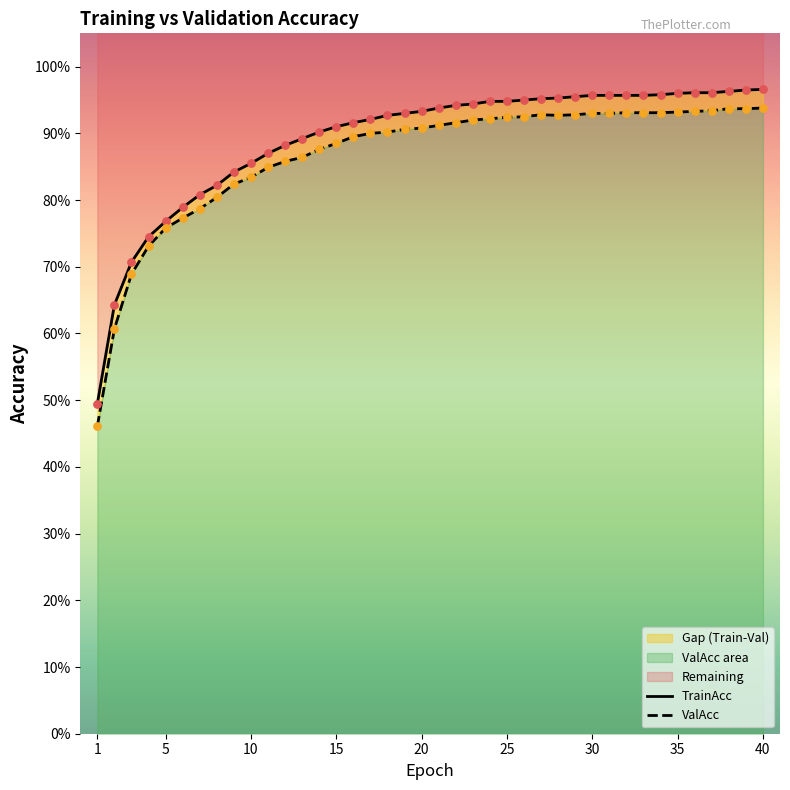

What are all the series names shown in the legend?

TrainAcc, ValAcc